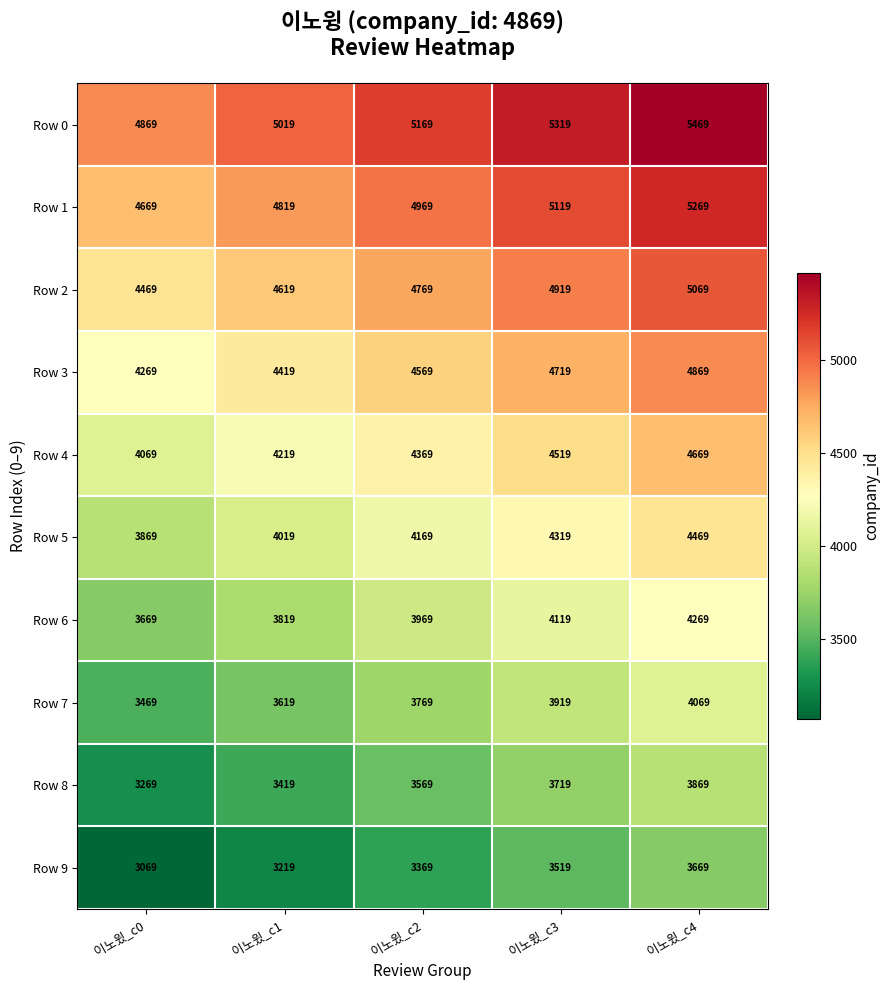

Which category has the lowest value in the Row 9 series?

이노윘_c0